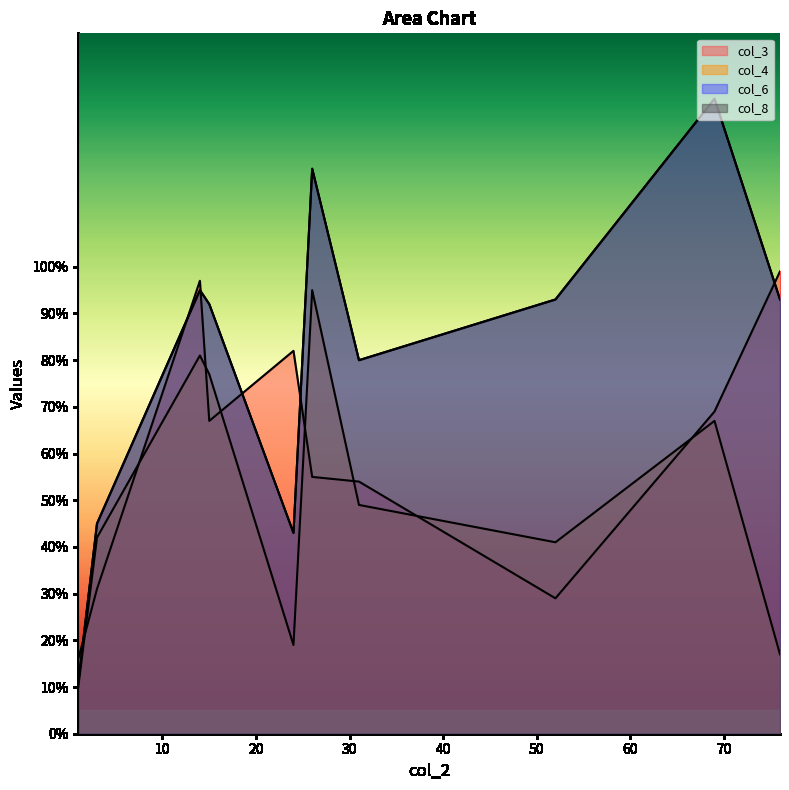

Where is col_4 nearest to the value 52?

92